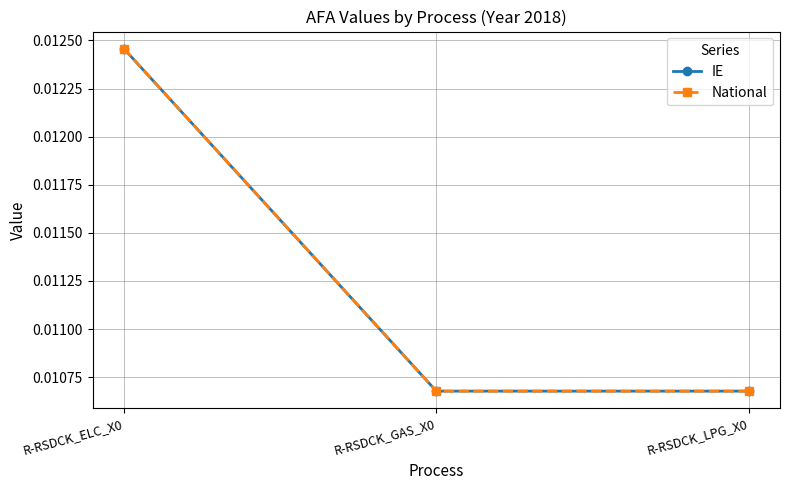

At which label does IE reach its peak?

R-RSDCK_ELC_X0